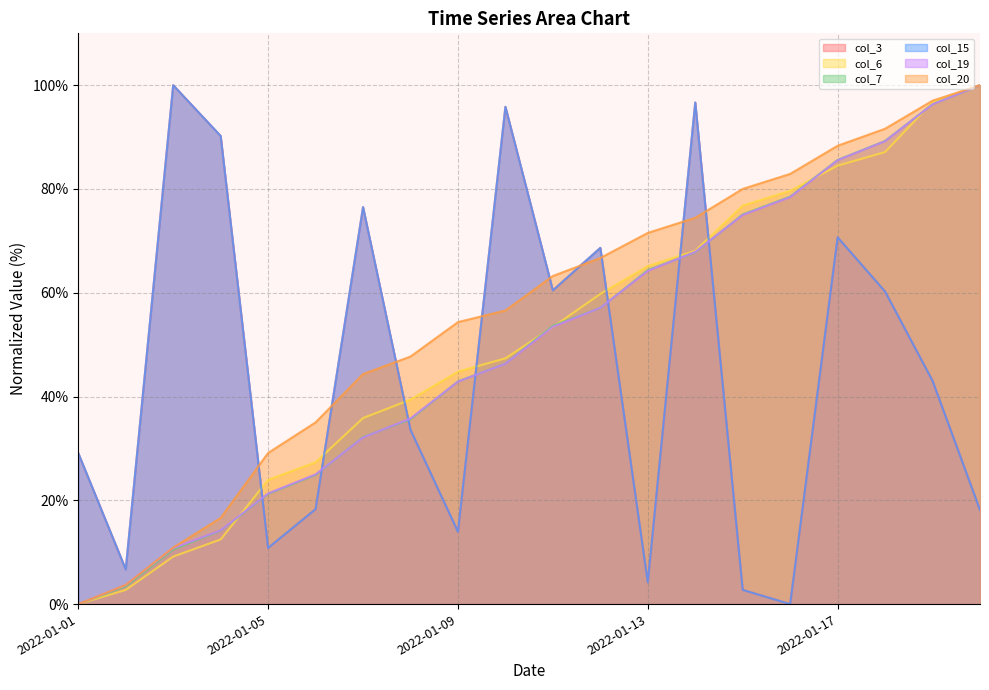

What is the spread (max minus min) of values at 2022-01-12?

11.6